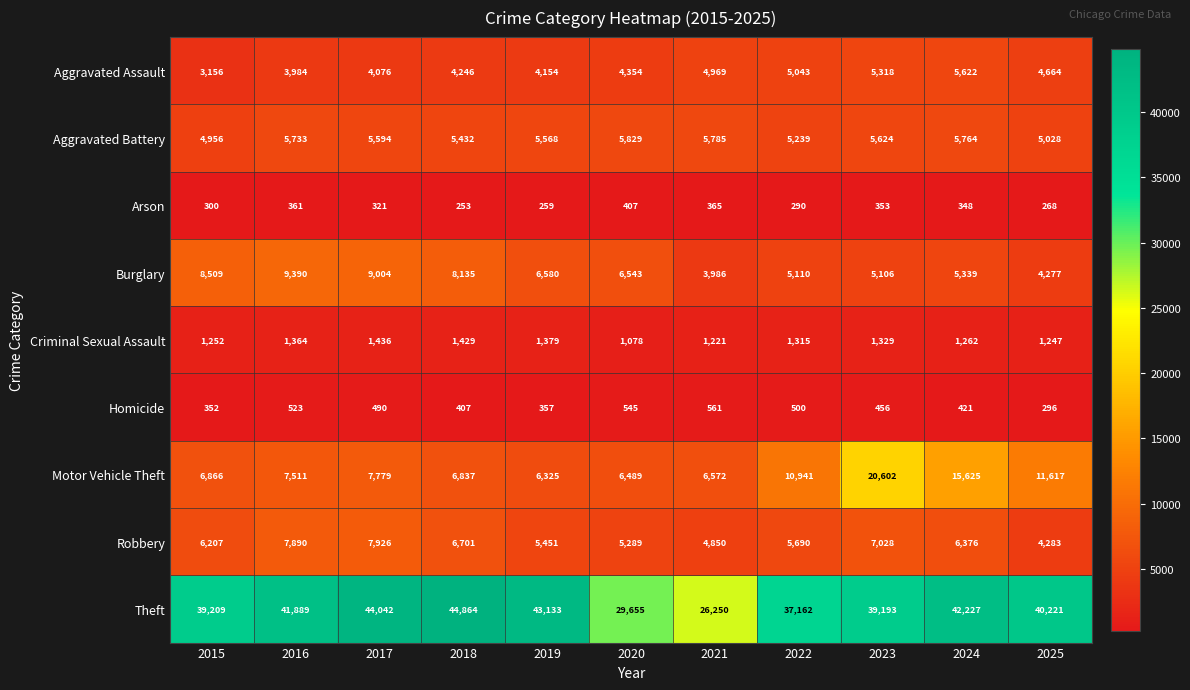

What is the minimum value for Homicide?

296